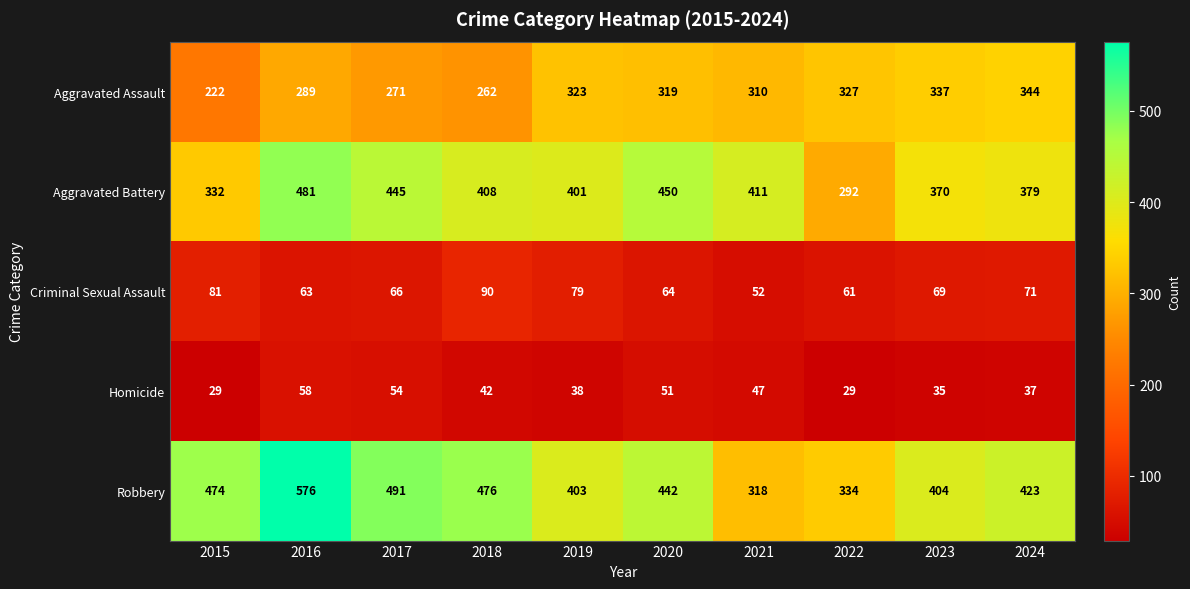

What is the total value across all series at 2019?

1244